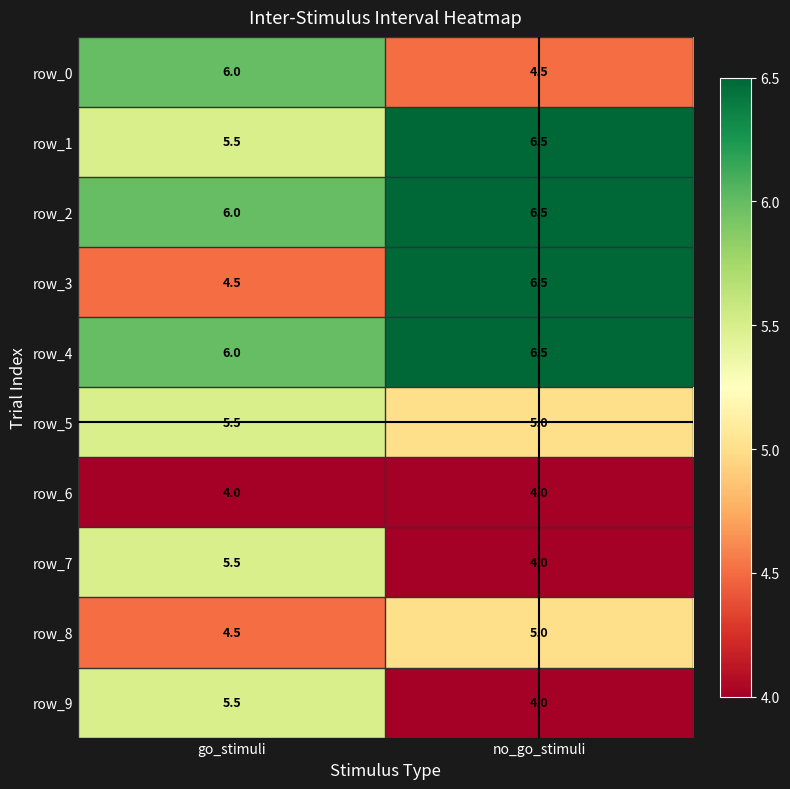

Is it true that row_6 equals 4.0 at go_stimuli?

True